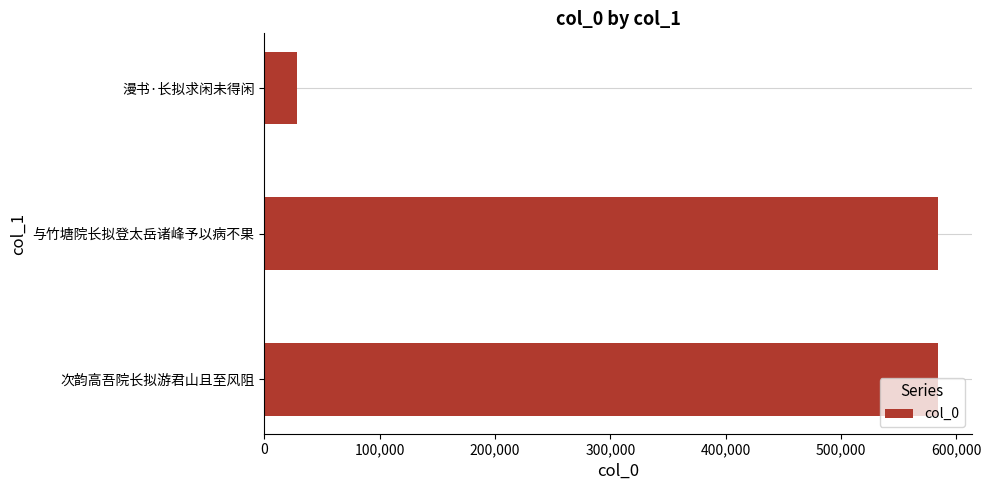

What is the maximum value shown in the chart?

584098